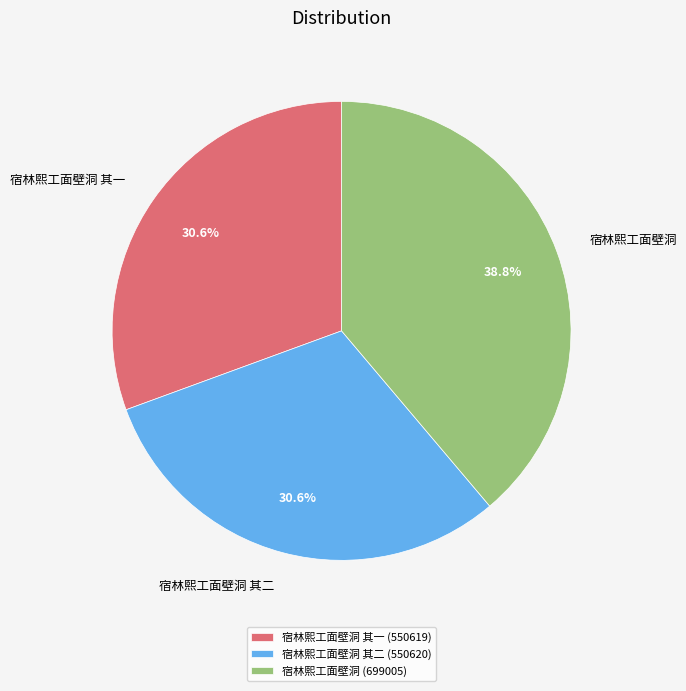

How many slices are in this pie chart?

3